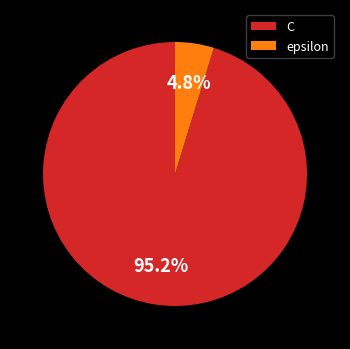

Count the number of slices in the pie.

2